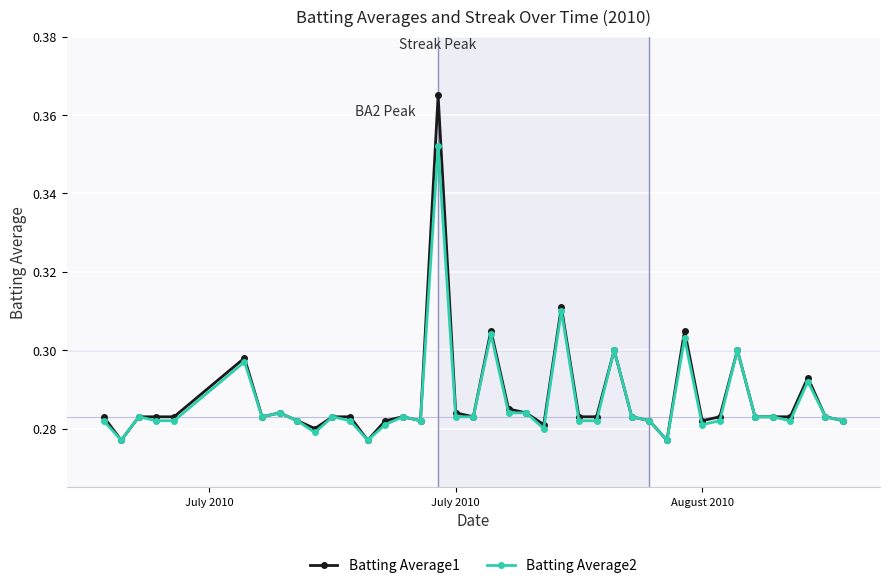

True or false: Batting Average1 has more than 2 points higher than both neighbors.

True